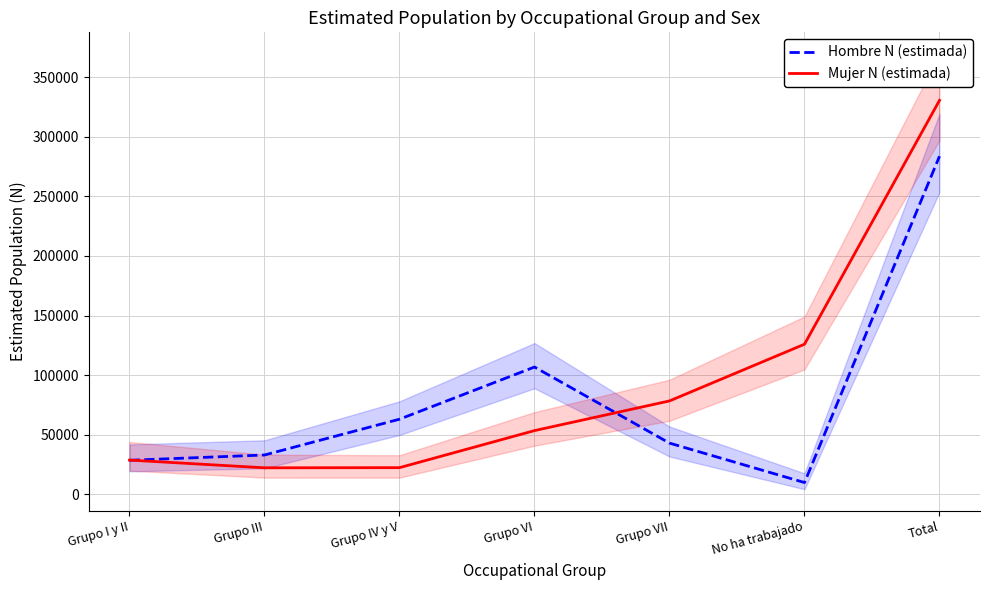

Between Grupo I y II and Grupo IV y V, which series saw the biggest shift?

Hombre N (estimada)